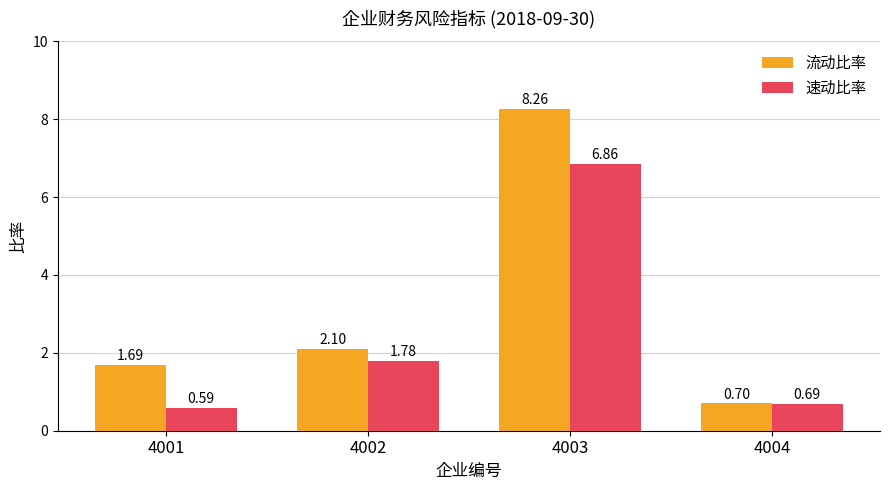

What are all the series names shown in the legend?

流动比率, 速动比率